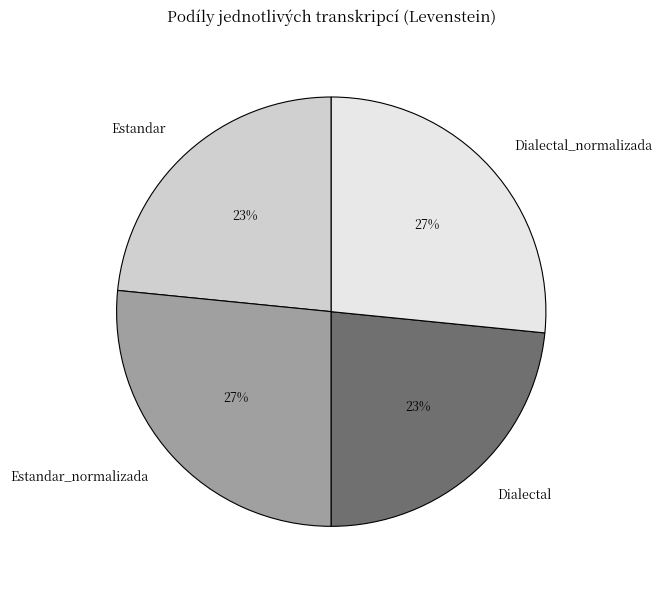

Do Estandar_normalizada and Dialectal_normalizada together represent more than half of the pie?

Yes